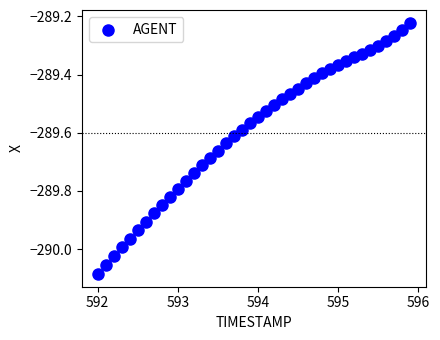

What is the range of Y values (max minus min)?

0.9